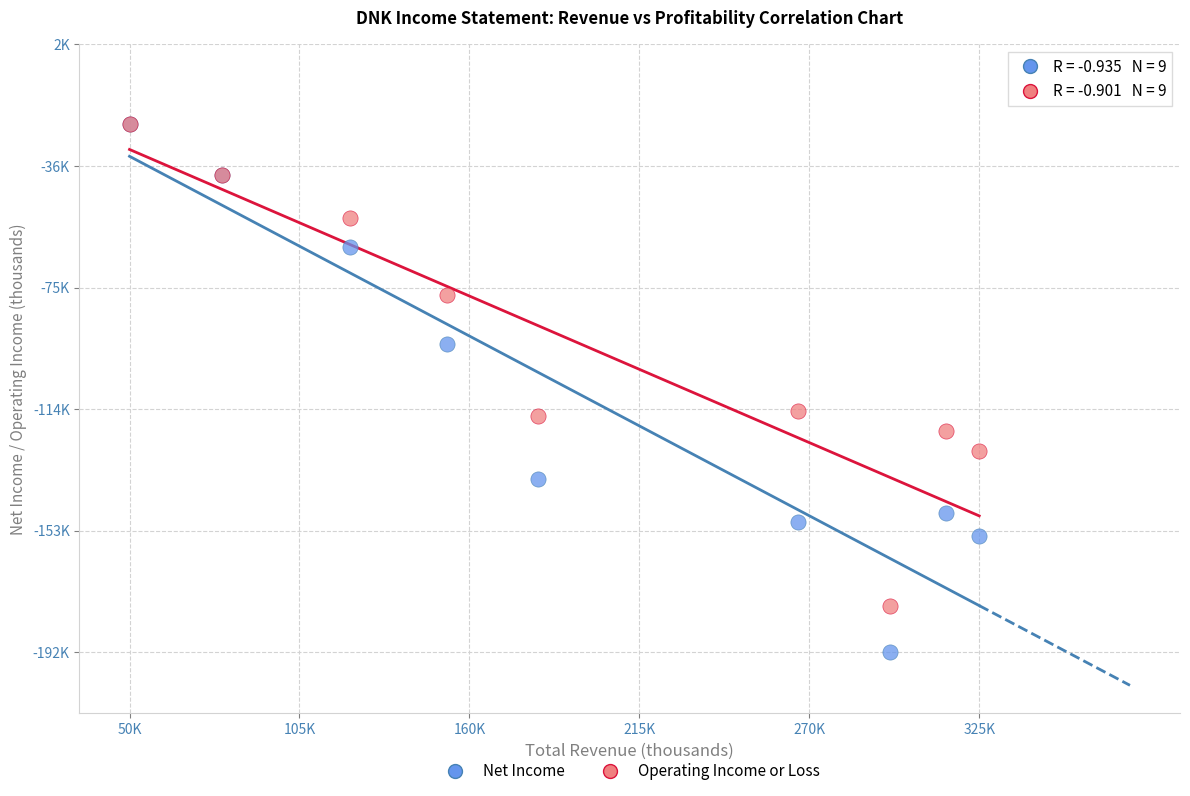

Which series reaches the minimum Y coordinate?

Net Income